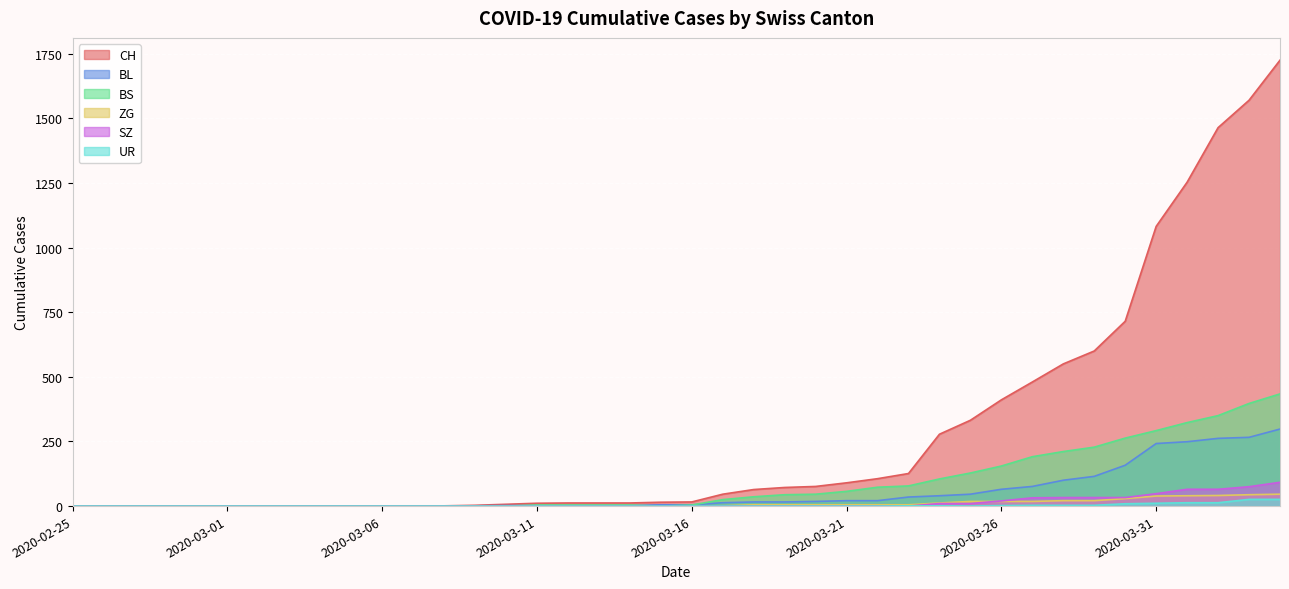

Which series has the largest total across all categories?

CH